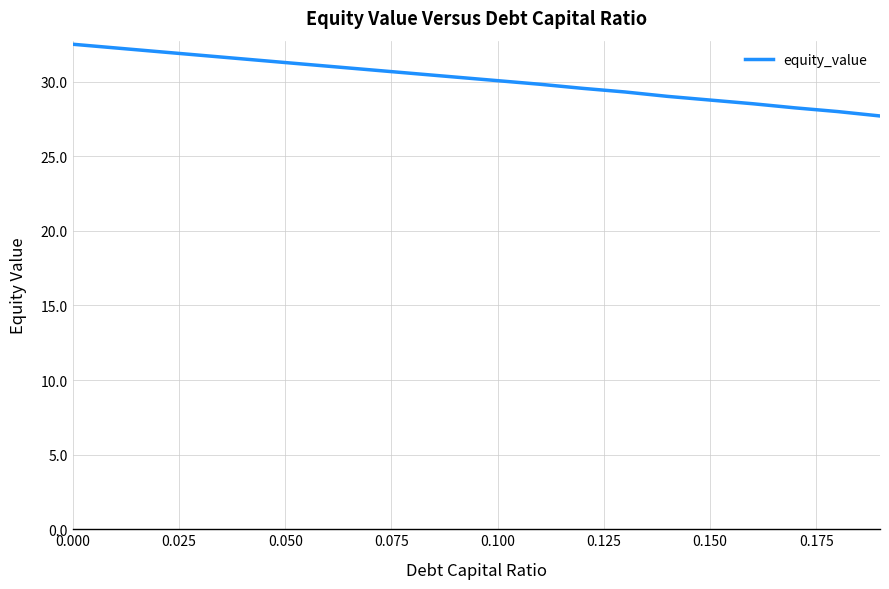

What is the difference between the maximum and minimum values?

4.8